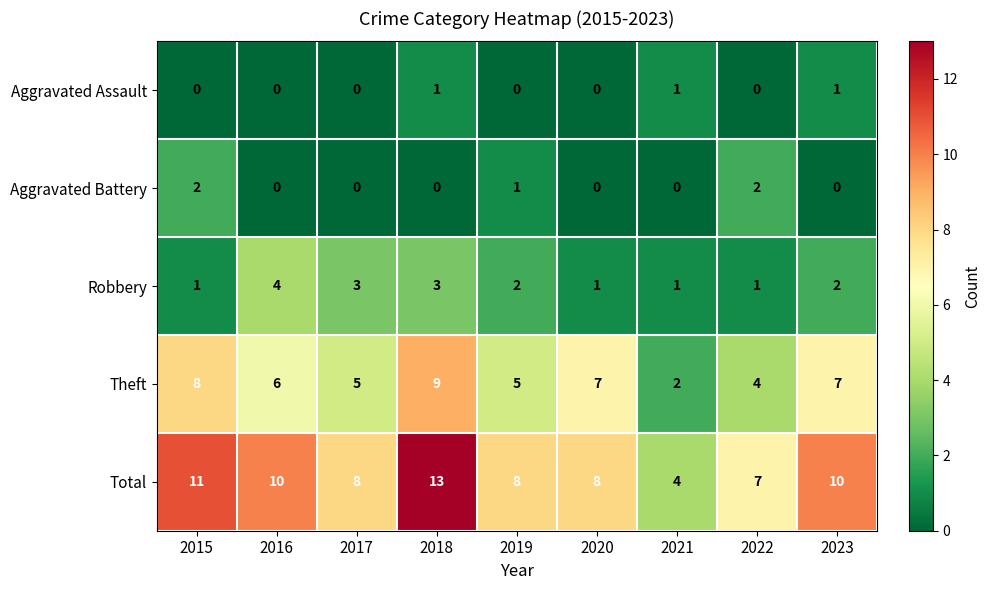

Count the Total values in the range 8 to 10.

5